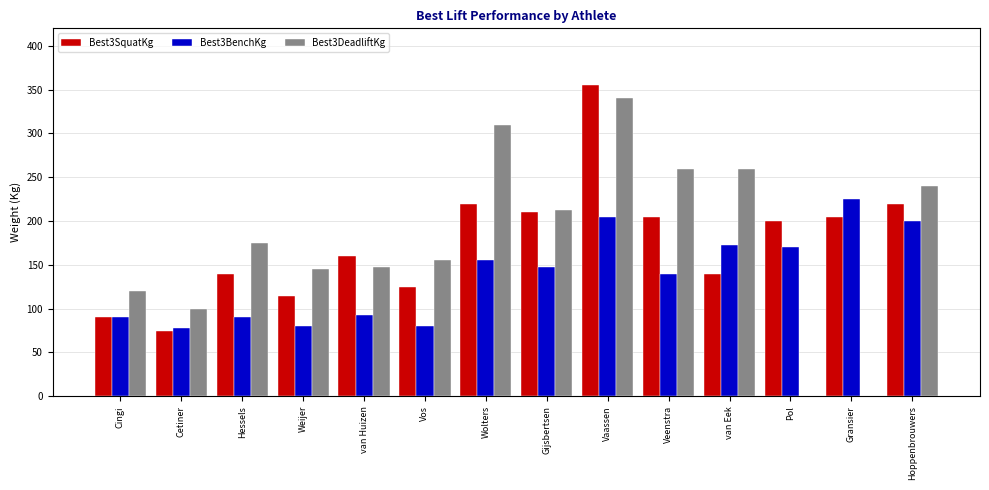

What is the greatest value displayed?

355.0